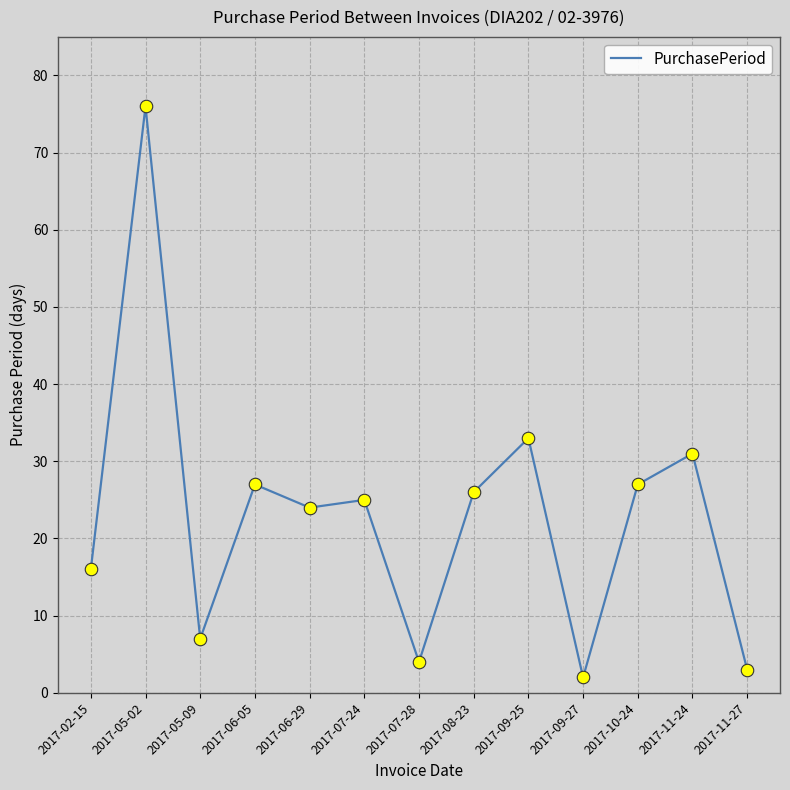

Where is the first local minimum?

2017-05-09